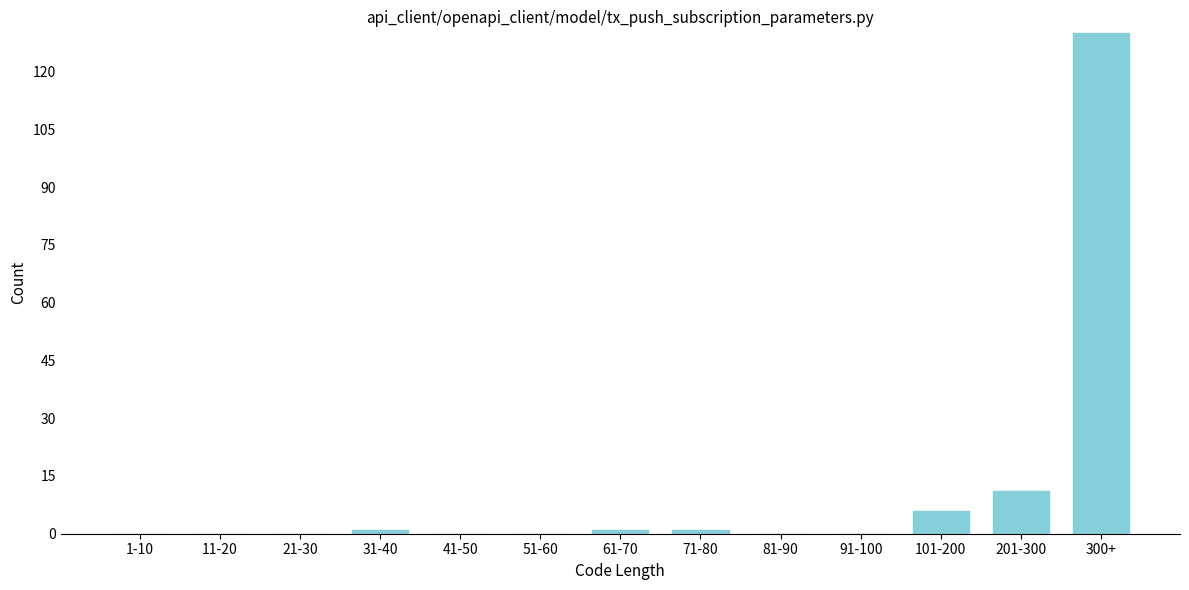

Reading left to right, what are all the values shown in this chart?

1-10=0	11-20=0	21-30=0	31-40=1	41-50=0	51-60=0	61-70=1	71-80=1	81-90=0	91-100=0	101-200=6	201-300=11	300+=130